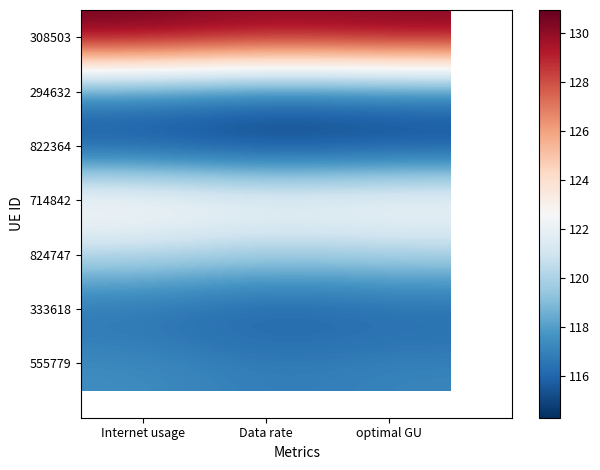

True or false: 294632 has a value of 199.0 at optimal GU.

False